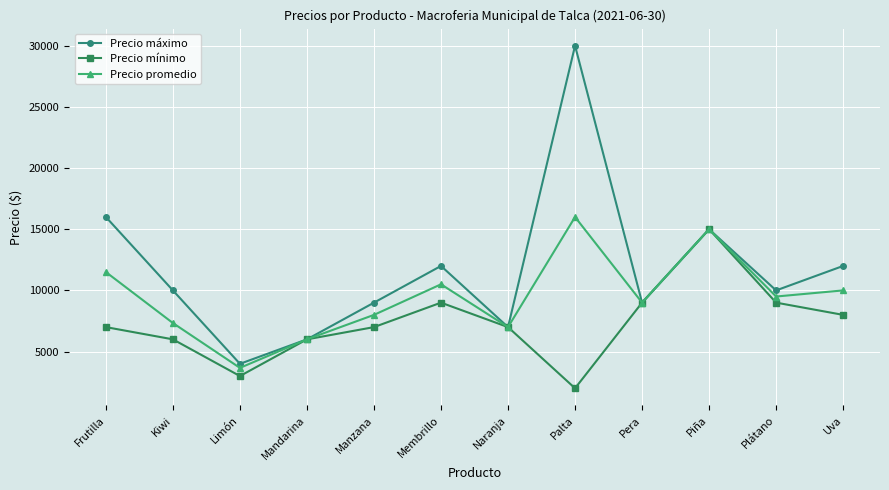

What is the label of the 2nd point from the right?

Plátano